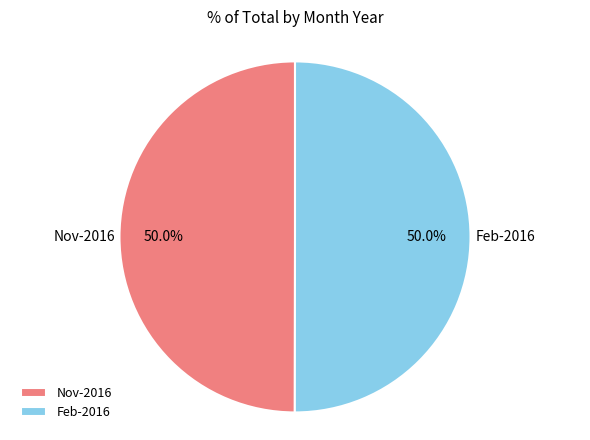

What portion of the pie excludes Nov-2016?

50.0%